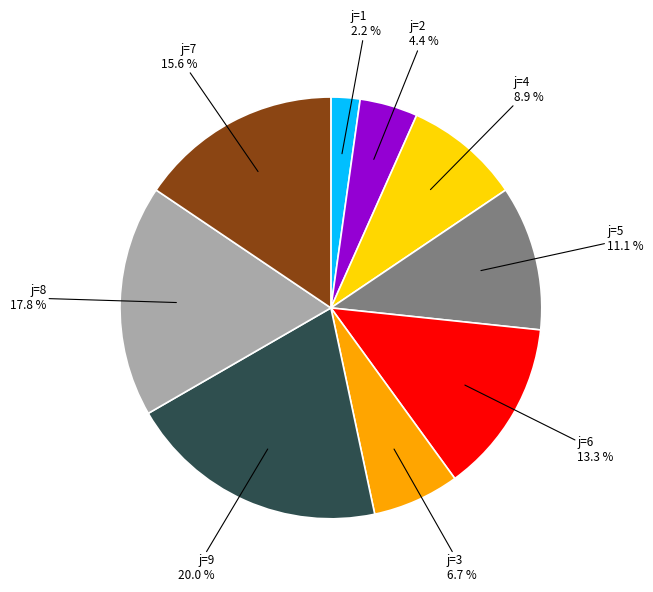

Is there any slice that represents more than half of the pie?

No